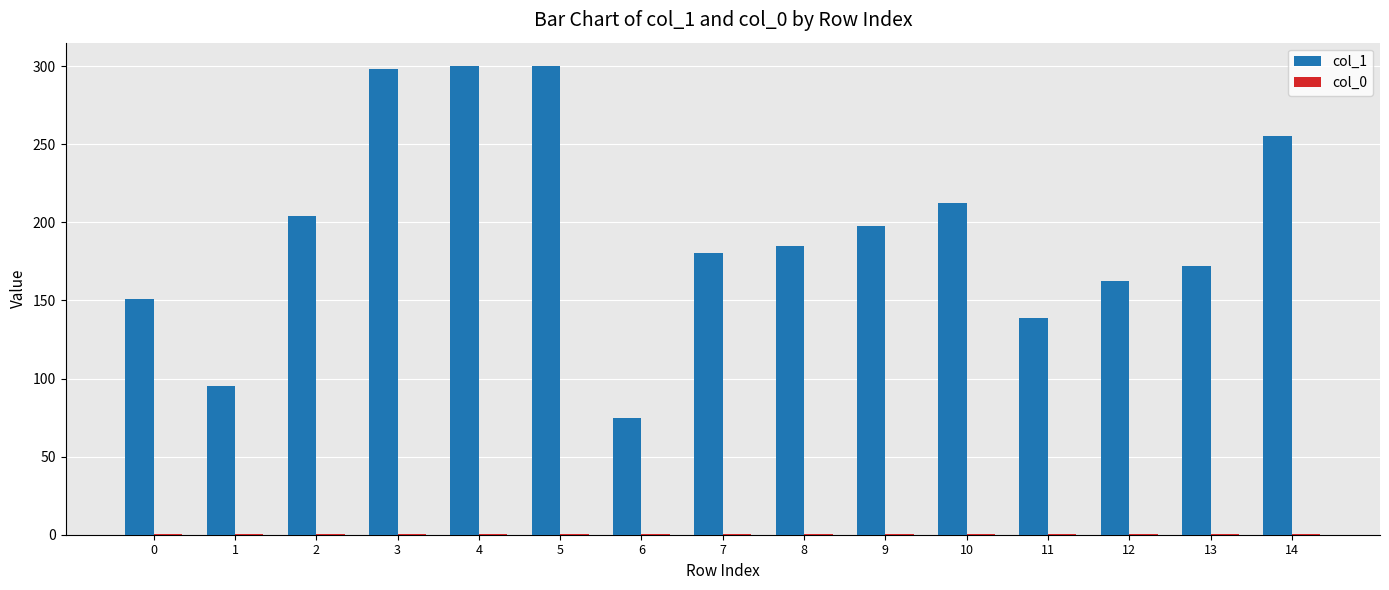

What is the maximum value shown in the chart?

300.0